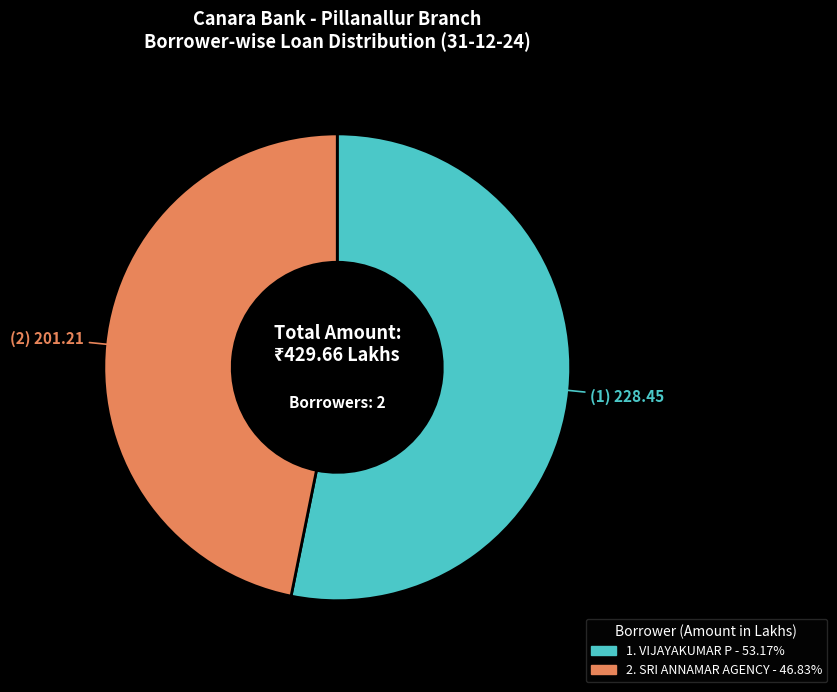

Is there a majority slice in this chart?

Yes